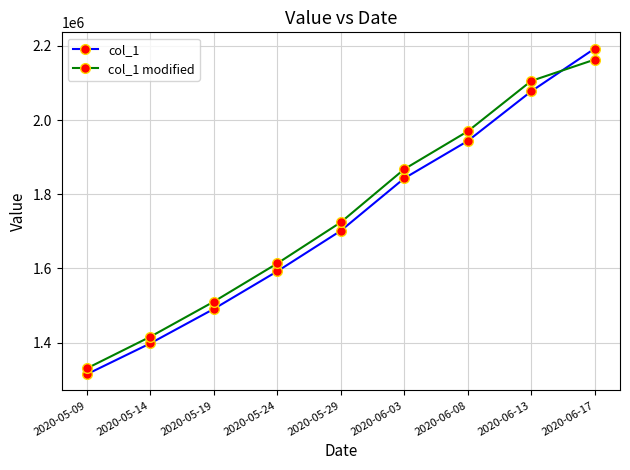

How many intersections are there between col_1 and col_1 modified?

1